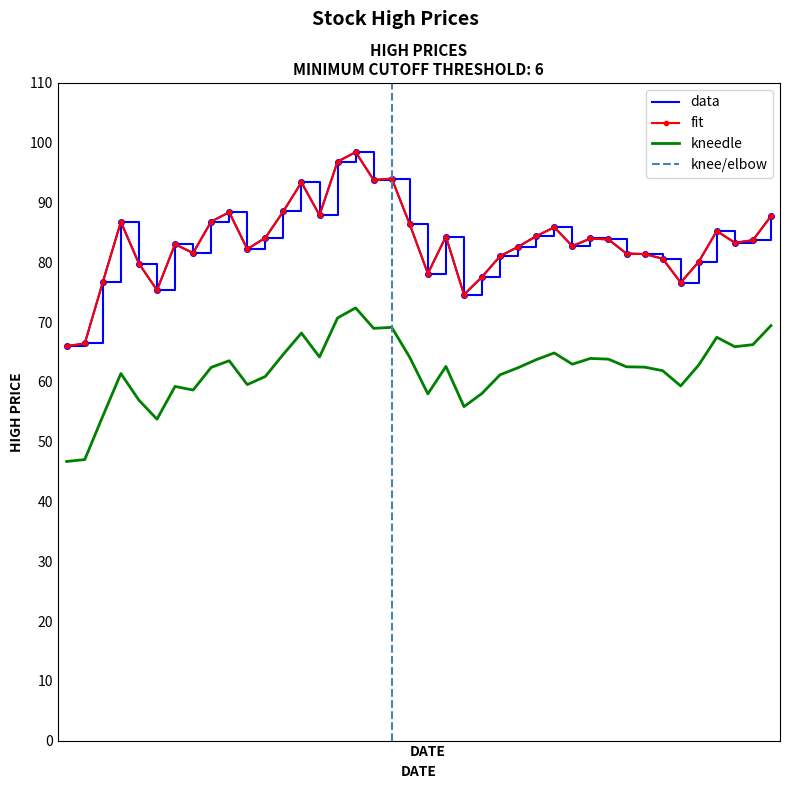

How many categories are shown in the chart?

40